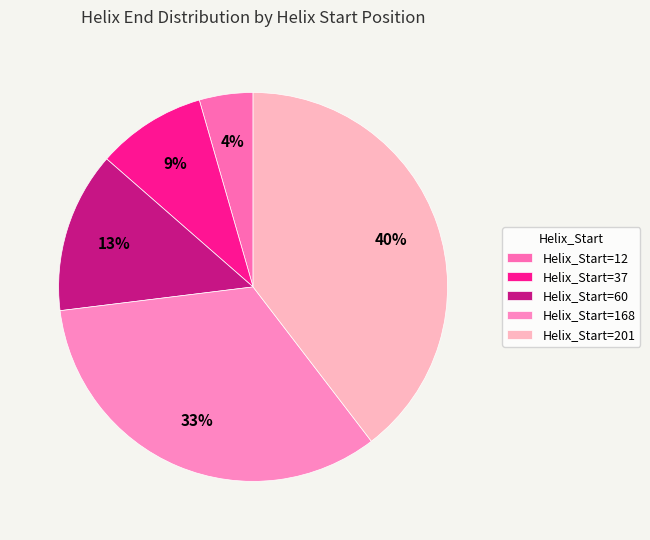

Count the number of slices in the pie.

5